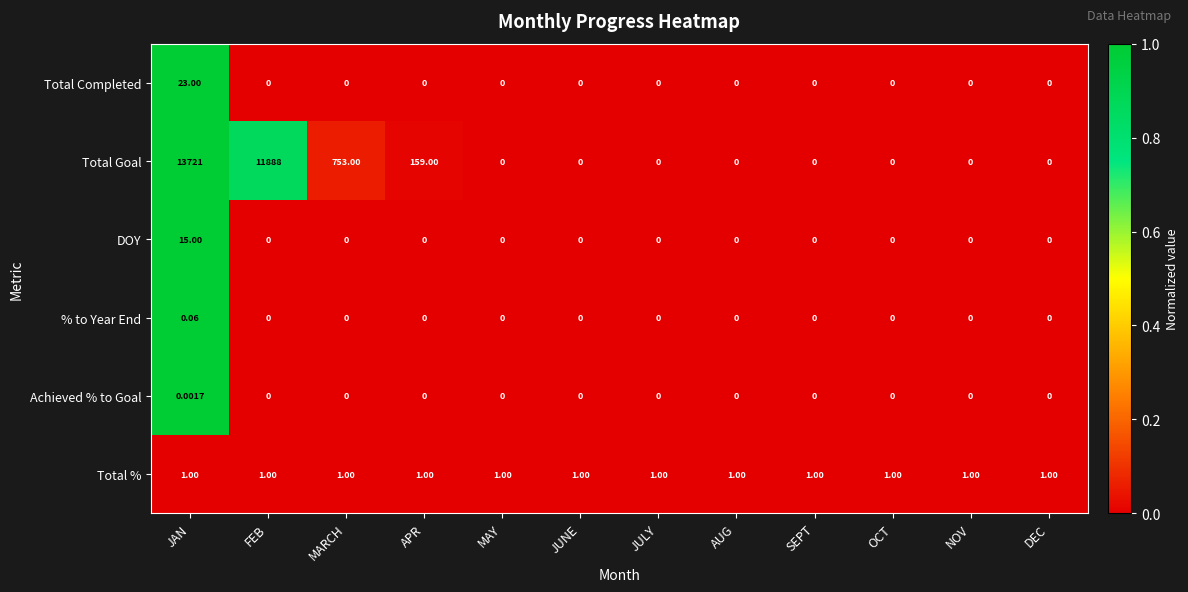

Which series has the largest range (max minus min)?

Total Goal